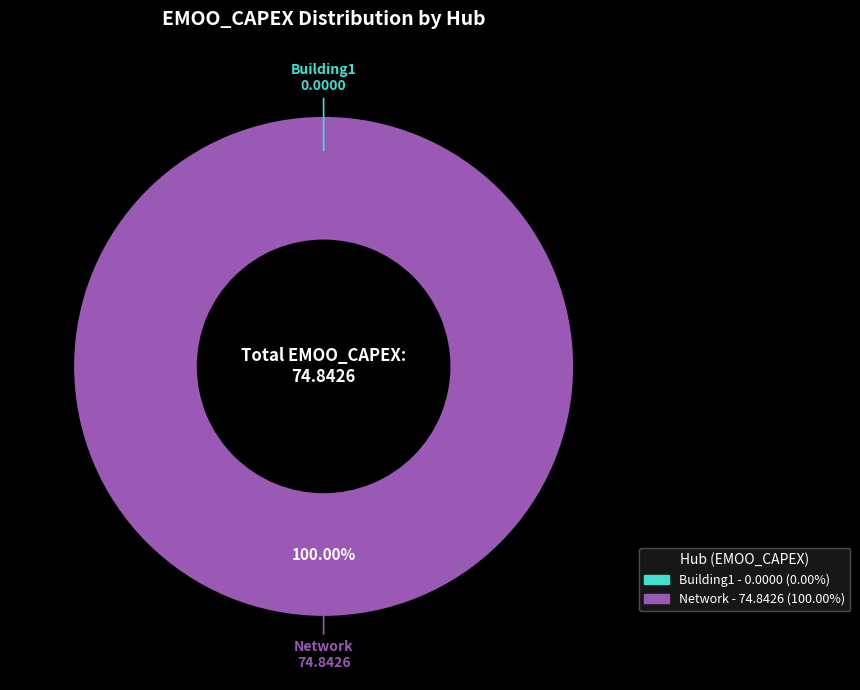

Which category has the smallest portion of the pie?

Building1